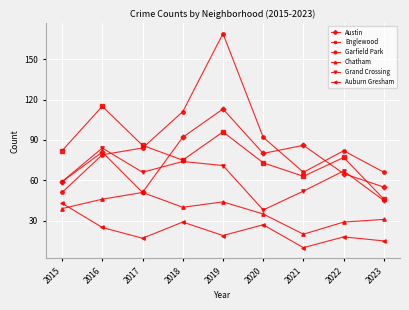

In Grand Crossing, how many points are lower than both neighbors (excluding endpoints)?

2